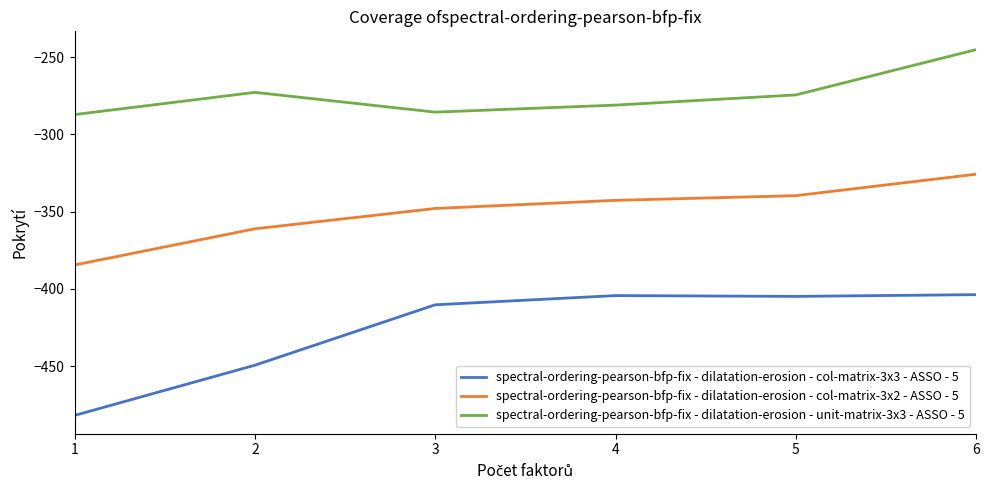

What is the difference between the highest and lowest values at 4?

123.4